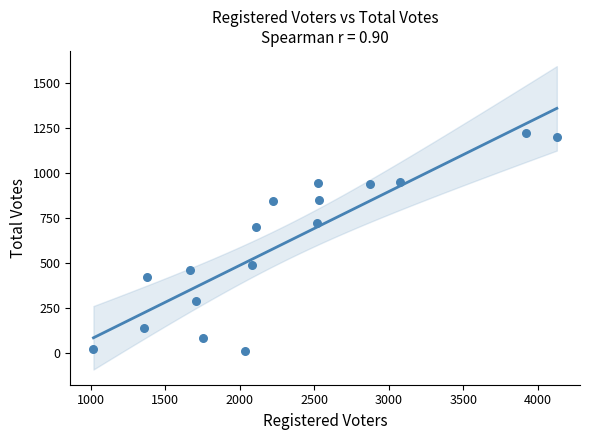

What is the range of Y values (max minus min)?

1216